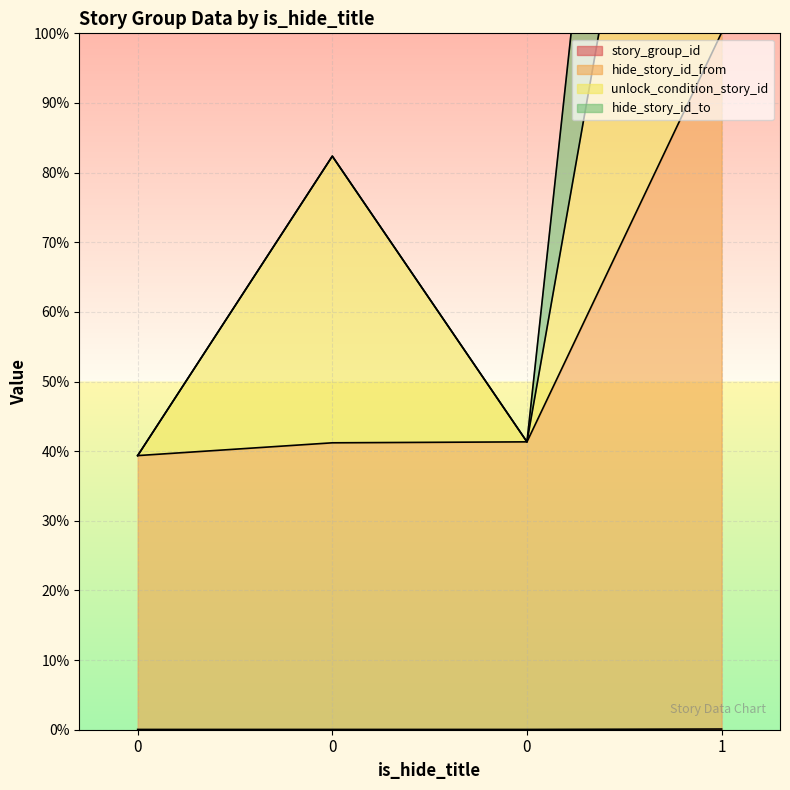

Between 0 and 1, which series saw the biggest shift?

hide_story_id_to